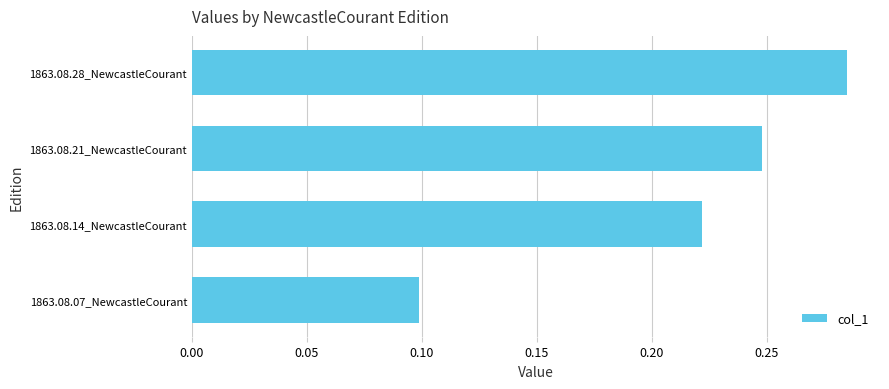

List the labels in order of value, smallest first.

1863.08.07_NewcastleCourant, 1863.08.14_NewcastleCourant, 1863.08.21_NewcastleCourant, 1863.08.28_NewcastleCourant